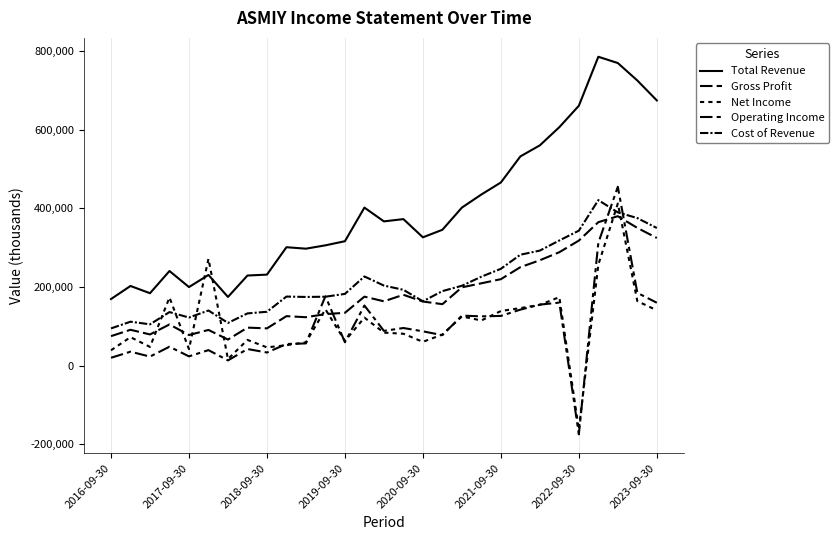

Where is Cost of Revenue nearest to the value 257900?

2021-09-30